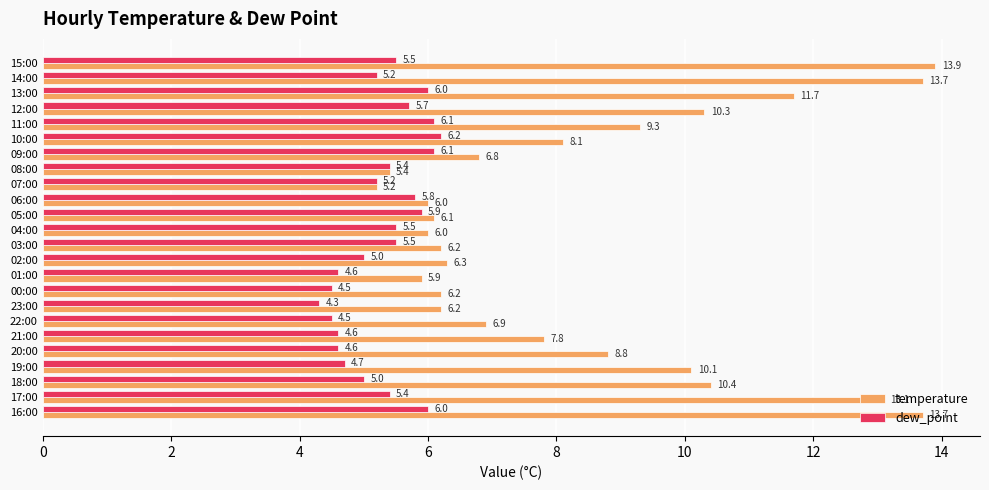

At how many categories does at least one series exceed 9?

9